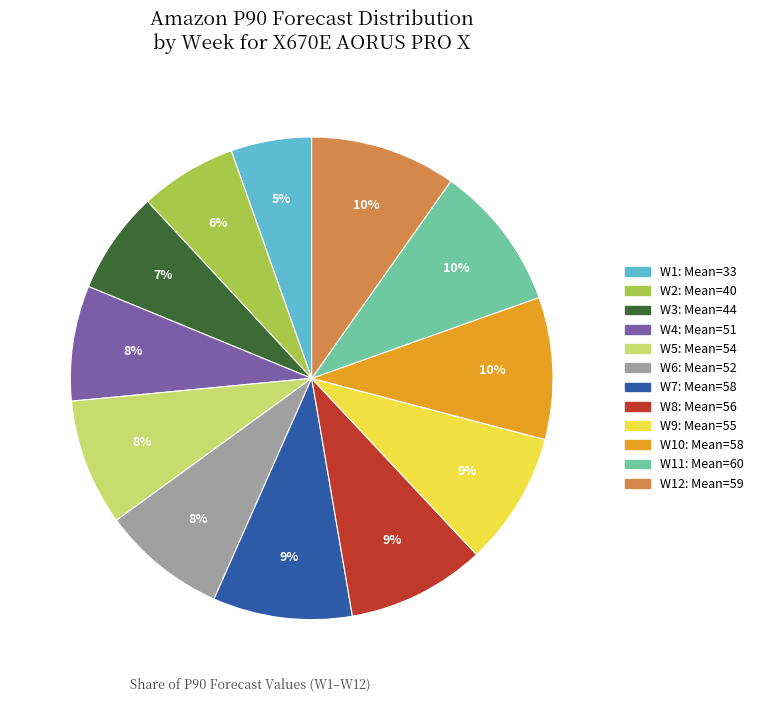

Is there a majority slice in this chart?

No